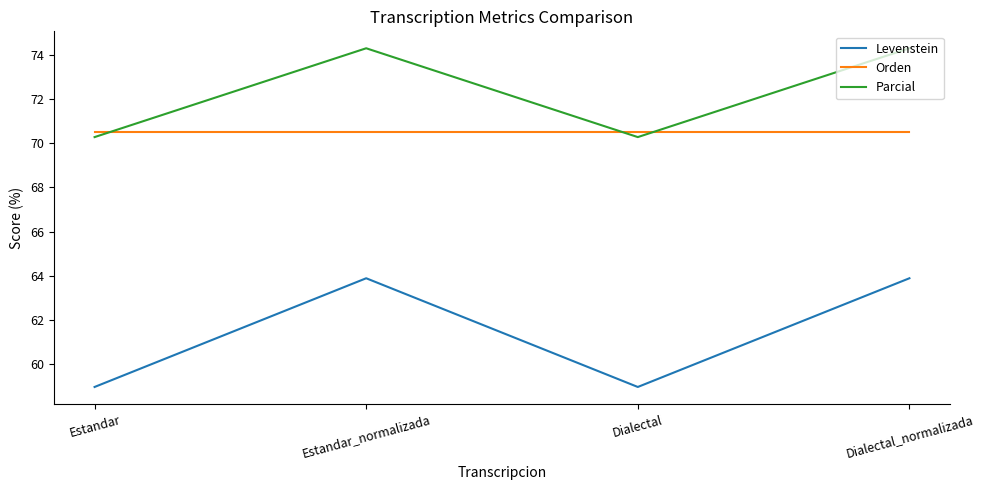

Reading right to left, list all the values displayed in this chart.

Levenstein: Dialectal_normalizada=63.9	Dialectal=59.0	Estandar_normalizada=63.9	Estandar=59.0
Orden: Dialectal_normalizada=70.5	Dialectal=70.5	Estandar_normalizada=70.5	Estandar=70.5
Parcial: Dialectal_normalizada=74.3	Dialectal=70.3	Estandar_normalizada=74.3	Estandar=70.3